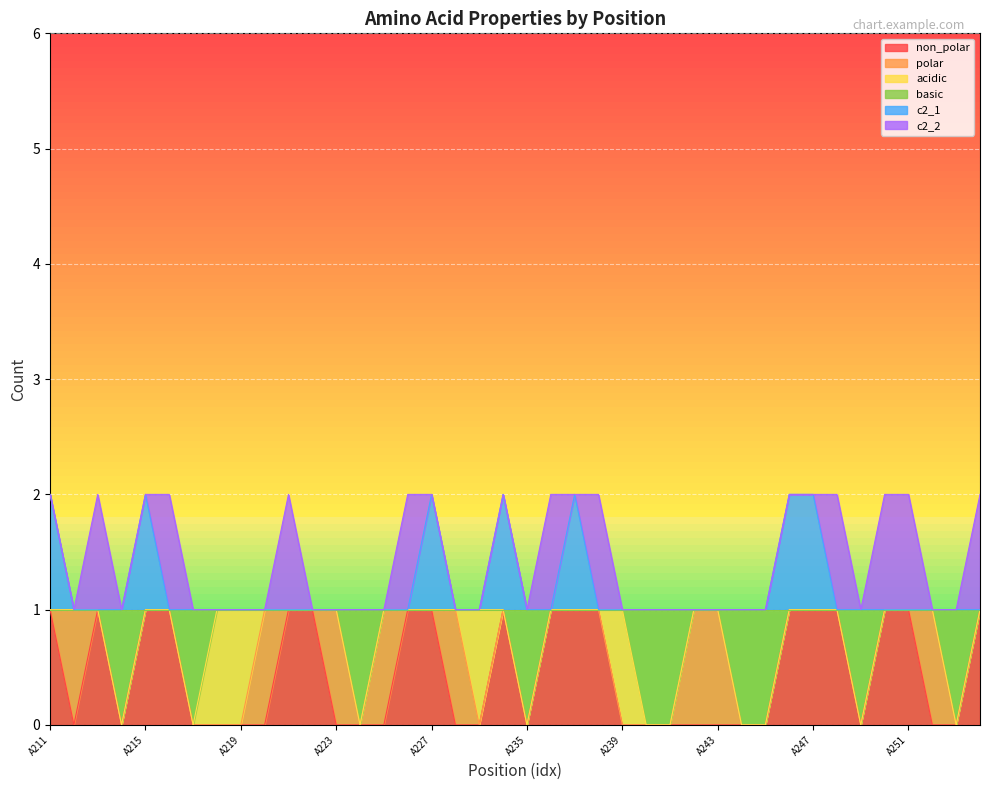

True or false: c2_1 and non_polar cross at least once.

False